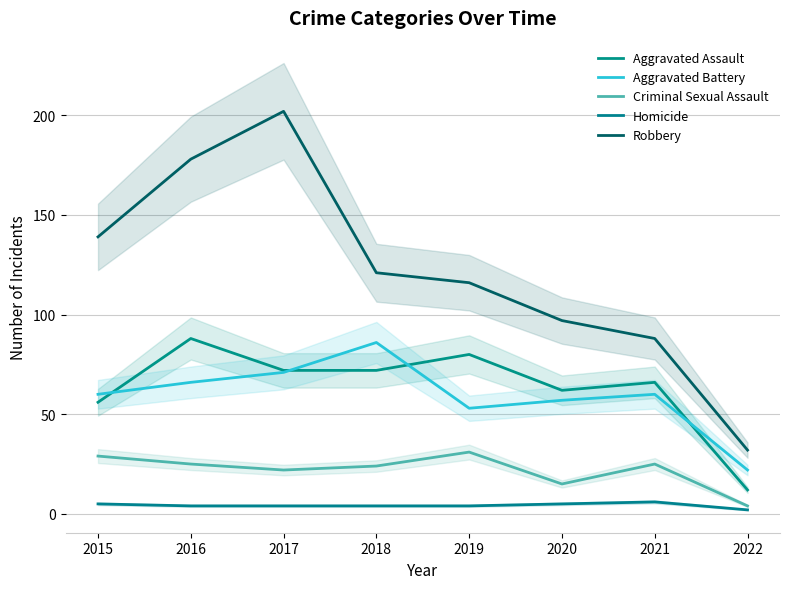

What is the total value across all series at 2016?

361